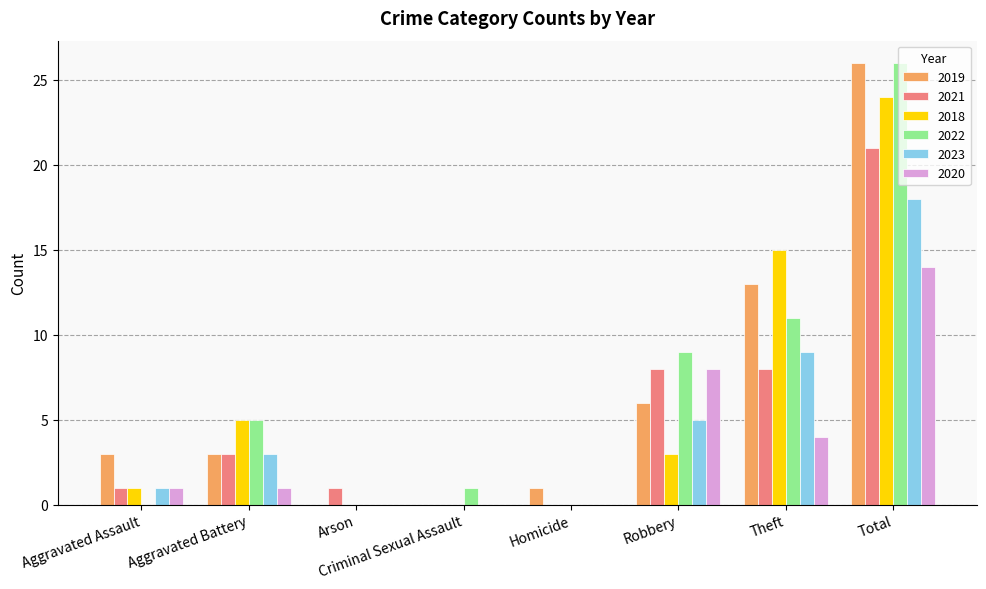

What is the total value across all series at Criminal Sexual Assault?

1